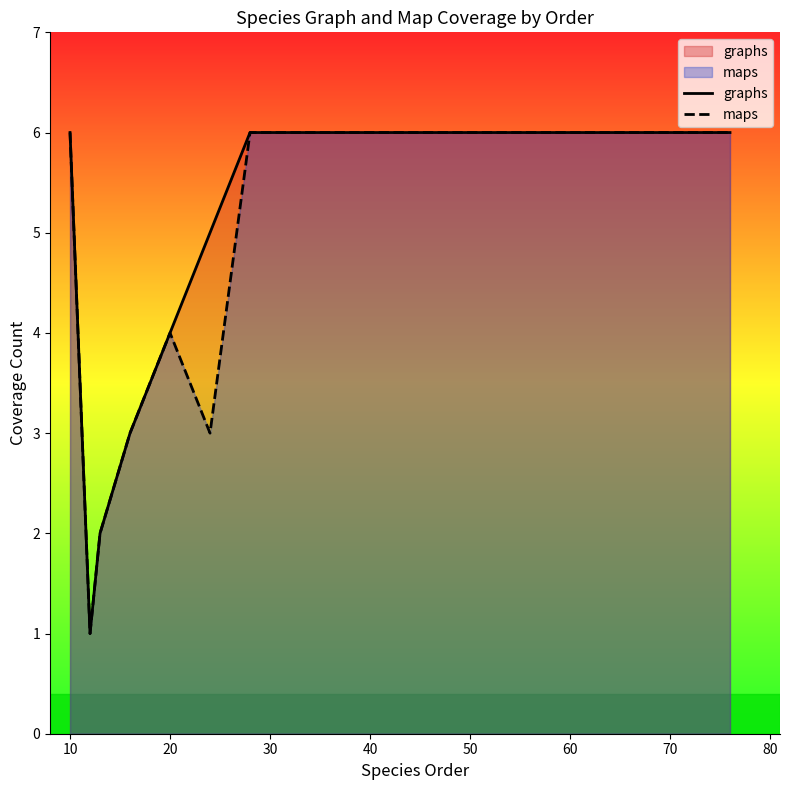

How many lines are shown in the chart?

2